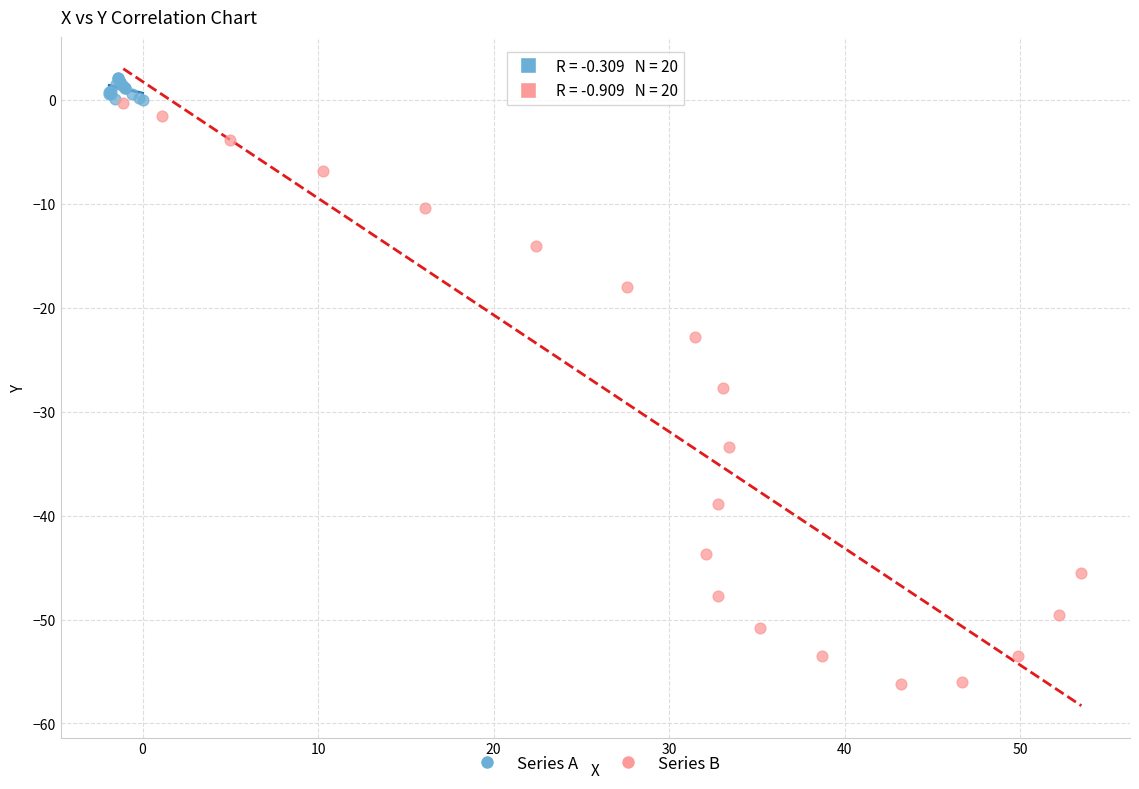

Which series contains the lowest Y value?

Series B